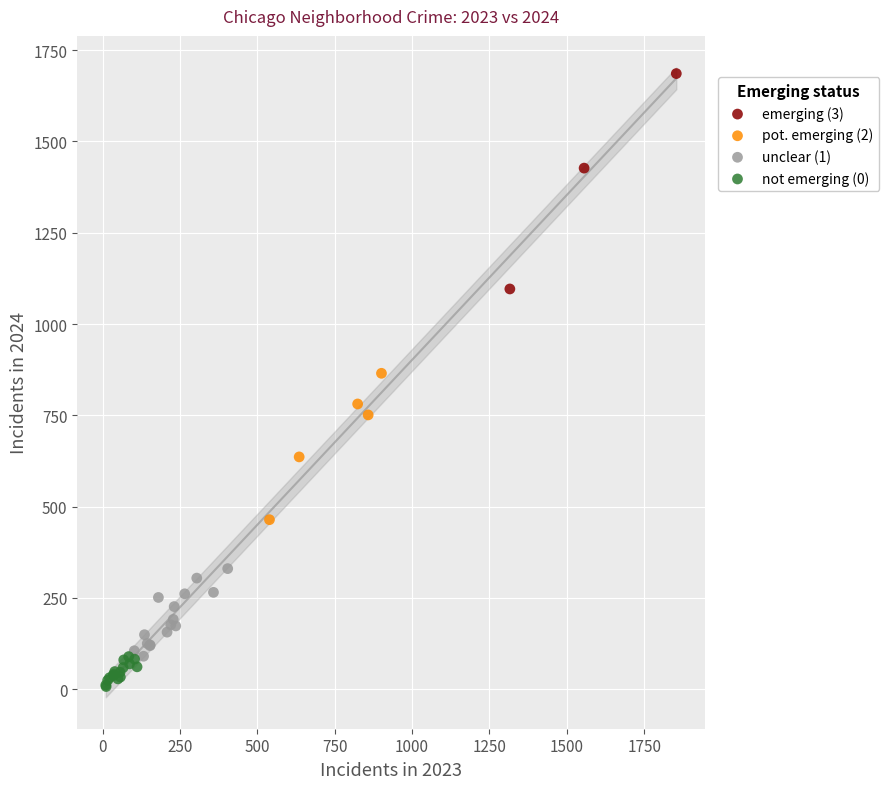

Which series has the largest Y range (max minus min)?

emerging (3)